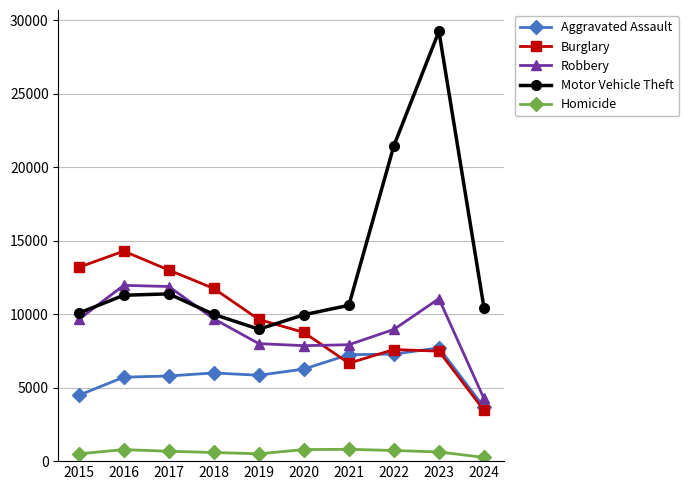

Is the value of Homicide at 2023 greater than the value of Burglary at 2020?

No